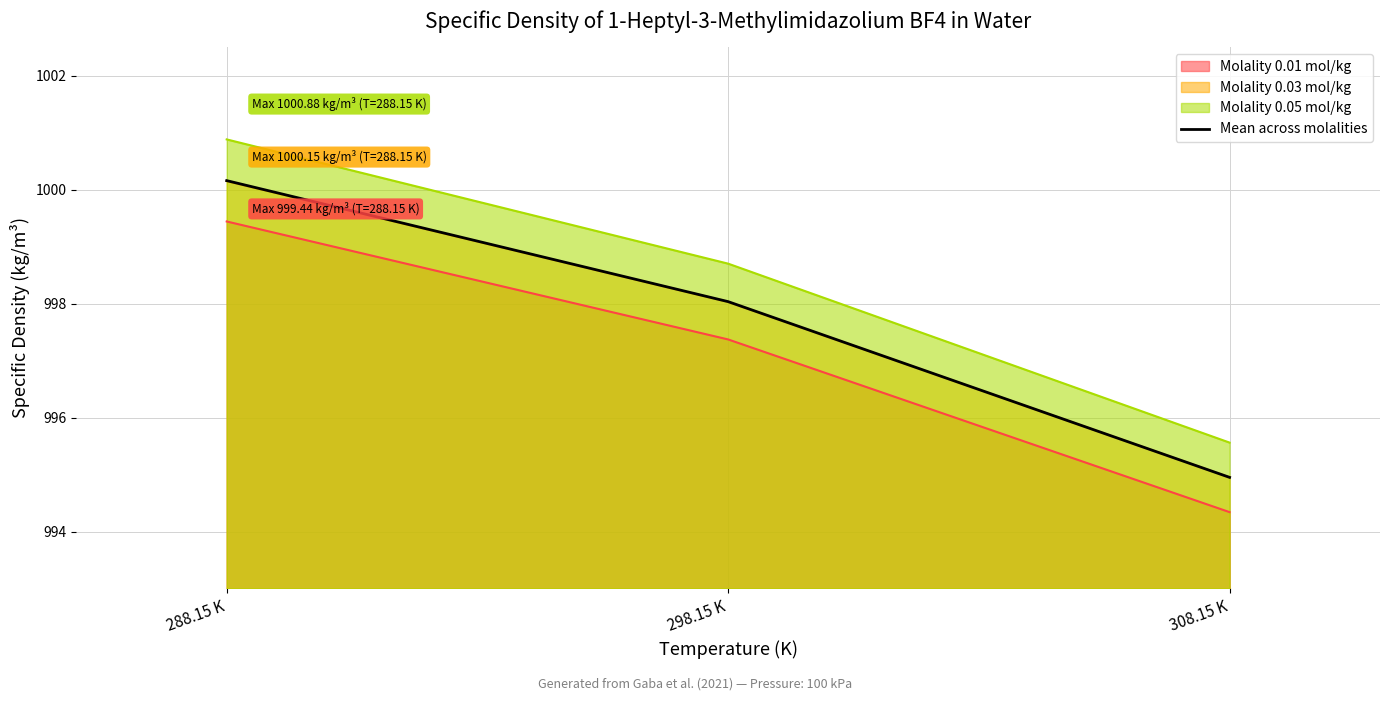

Which label corresponds to the smallest value in the chart?

308.15 K